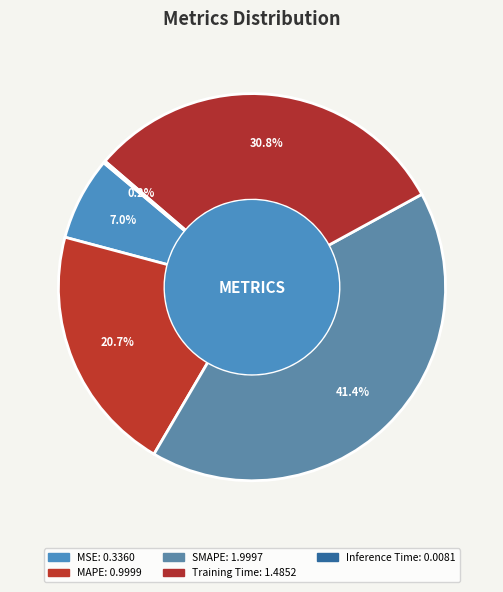

Which category has the smallest portion of the pie?

Inference Time